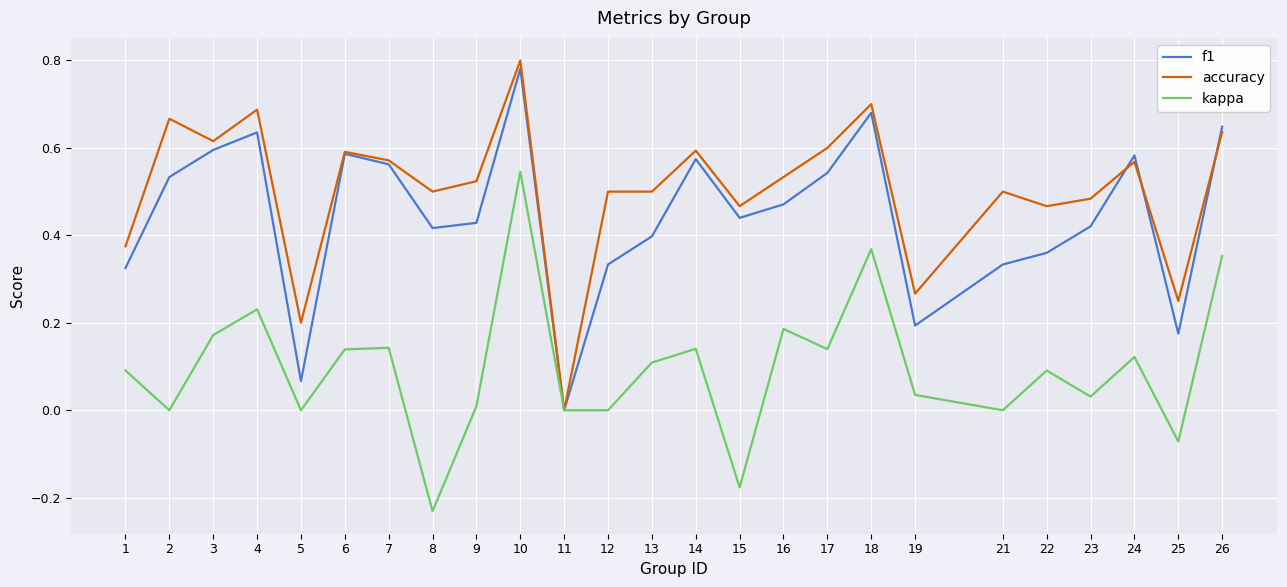

Between 2 and 23, which series saw the biggest shift?

accuracy